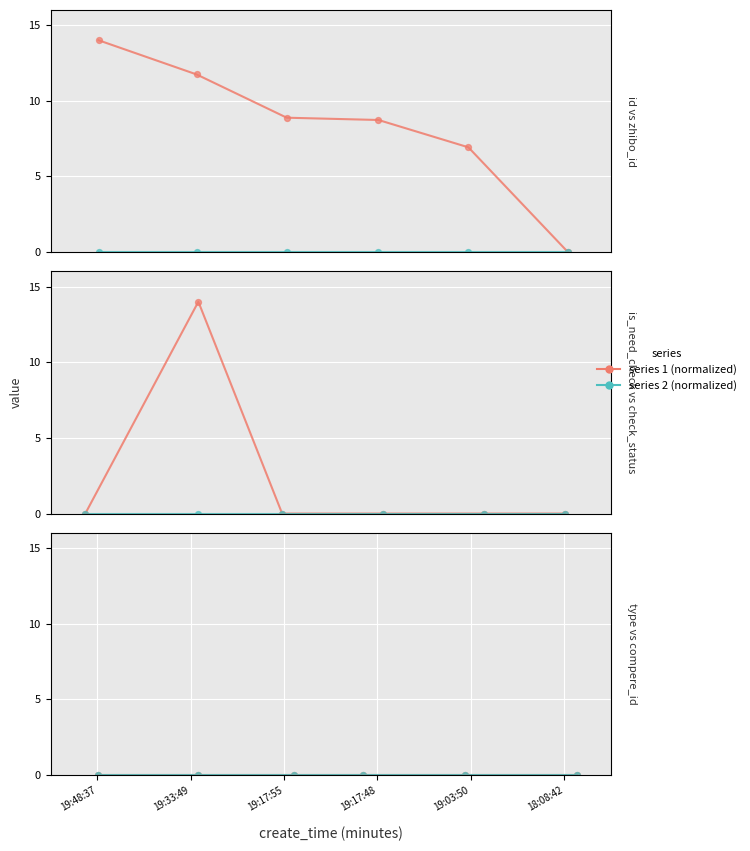

Which series reaches the maximum Y coordinate?

id